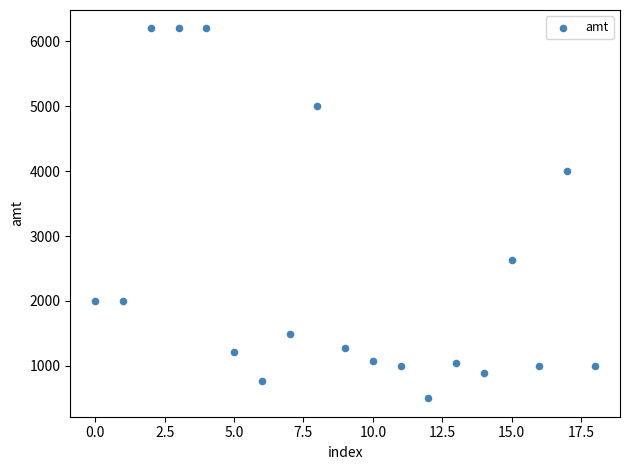

What Y value in the scatter plot is closest to 3350?

4000